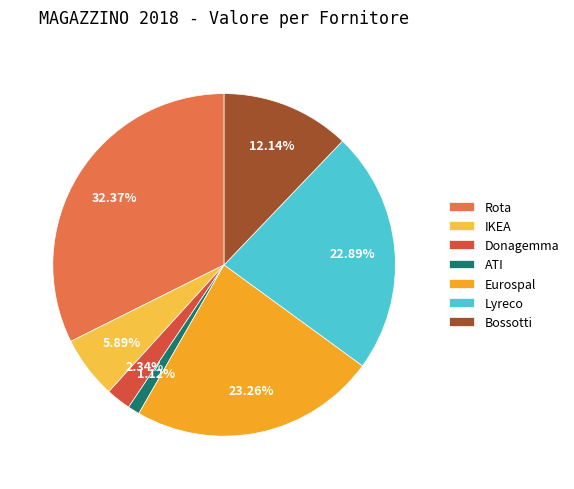

Combined, what portion of the pie is Donagemma and ATI?

3.5%